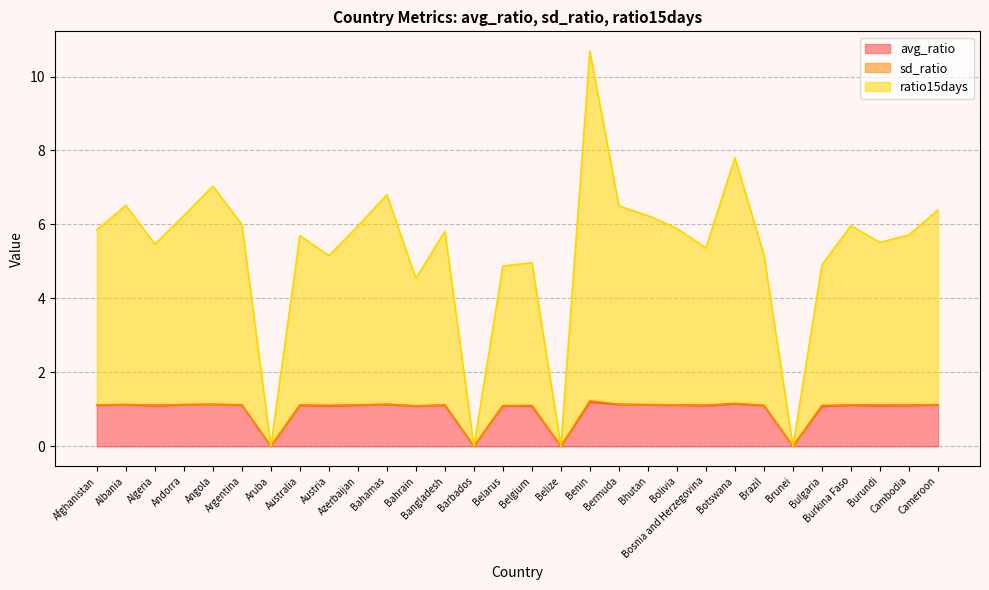

Between Burundi and Cambodia, which series saw the biggest shift?

ratio15days